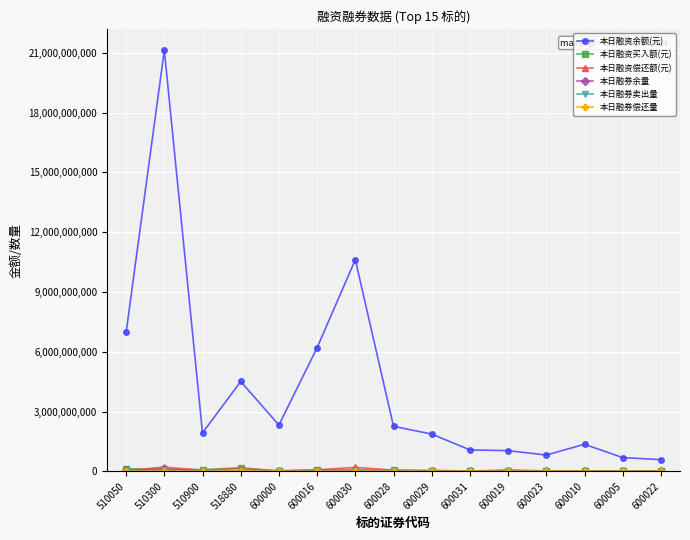

What is the greatest value displayed?

21126295114